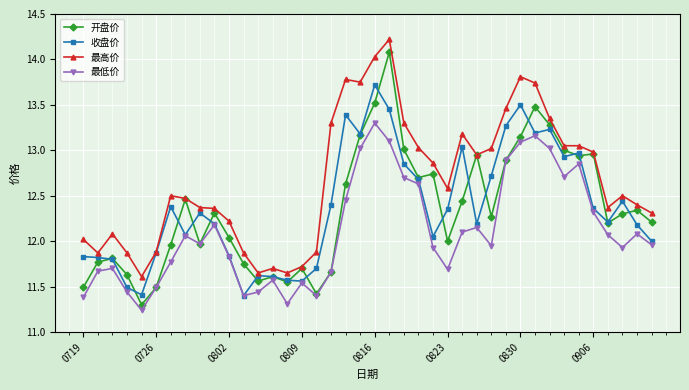

True or false: 最高价 has more than 0 points higher than both neighbors.

True